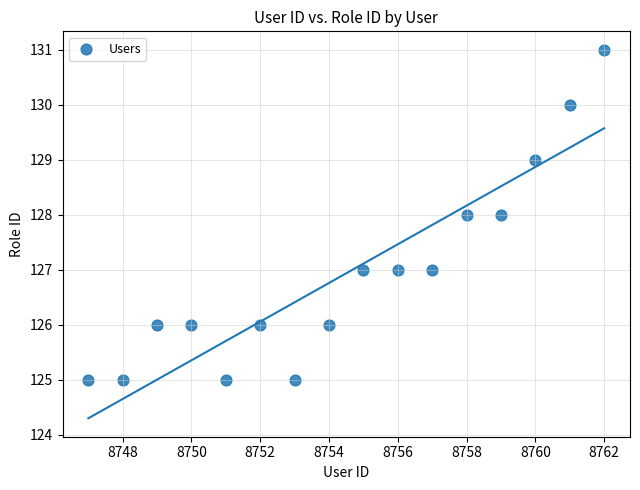

What is the range of X values (max minus min)?

15